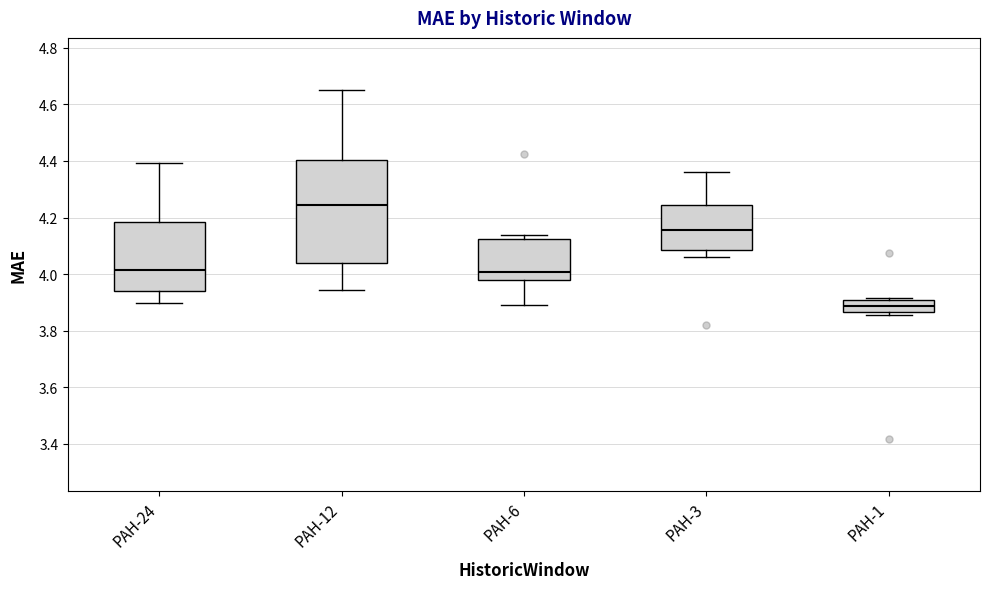

Reading left to right, read every box against the y-axis: the position of its median line, the range the box covers, and the ends of its whiskers. The values are not printed on the chart, so give them approximately, as read against the axis.

PAH-24: median 4.02, box 3.94 to 4.18, whiskers 3.90 to 4.40
PAH-12: median 4.24, box 4.04 to 4.40, whiskers 3.94 to 4.66
PAH-6: median 4.00, box 3.98 to 4.12, whiskers 3.90 to 4.14
PAH-3: median 4.16, box 4.08 to 4.24, whiskers 4.06 to 4.36
PAH-1: median 3.88, box 3.86 to 3.90, whiskers 3.86 (just below the box's lower edge) to 3.92